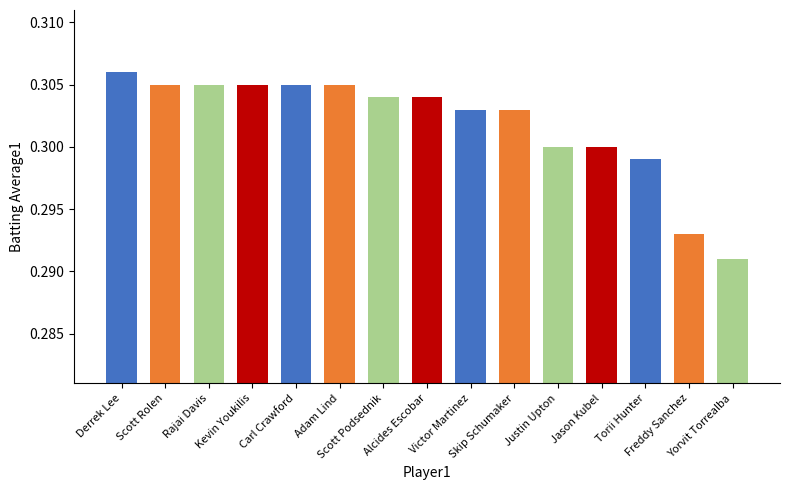

Count the values in the range 0 to 1.

15